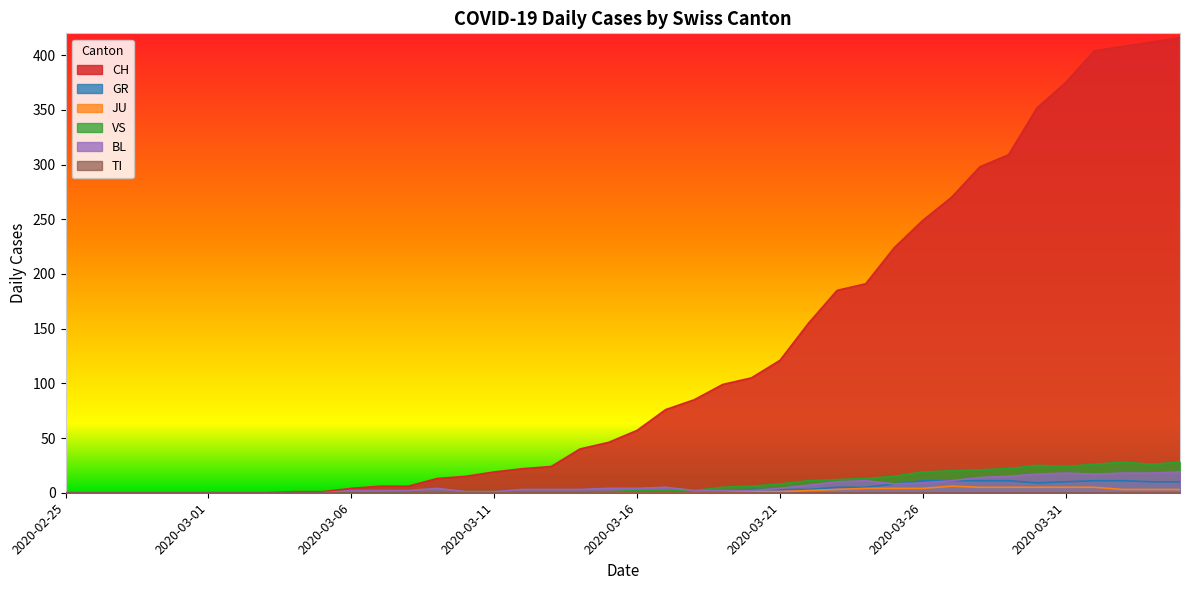

Where is the first local minimum for GR?

2020-03-15